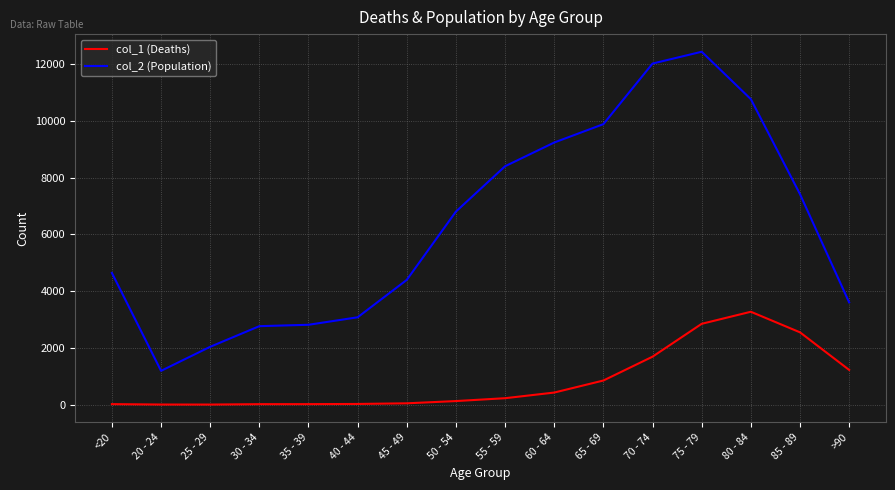

The value of col_2 (Population) at <20 is 7211. True or false?

False